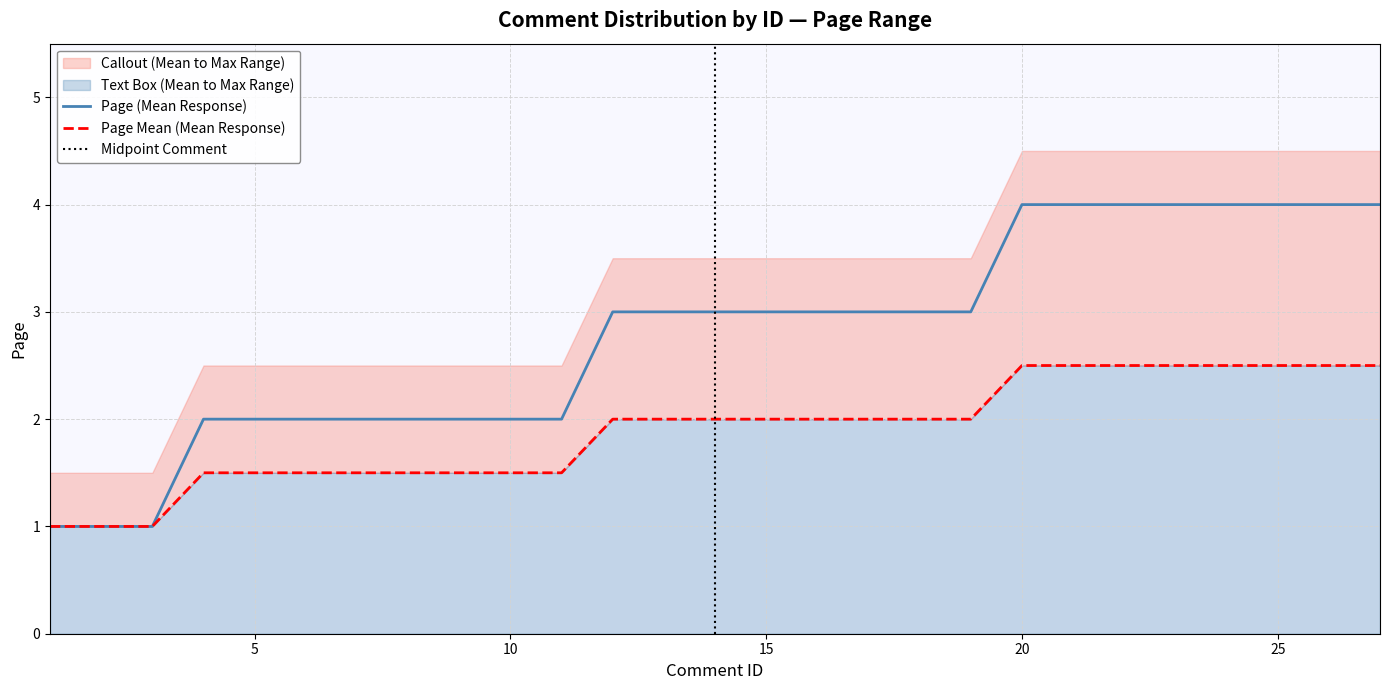

At 26, list the series in order from smallest to largest.

Page_mean, Page